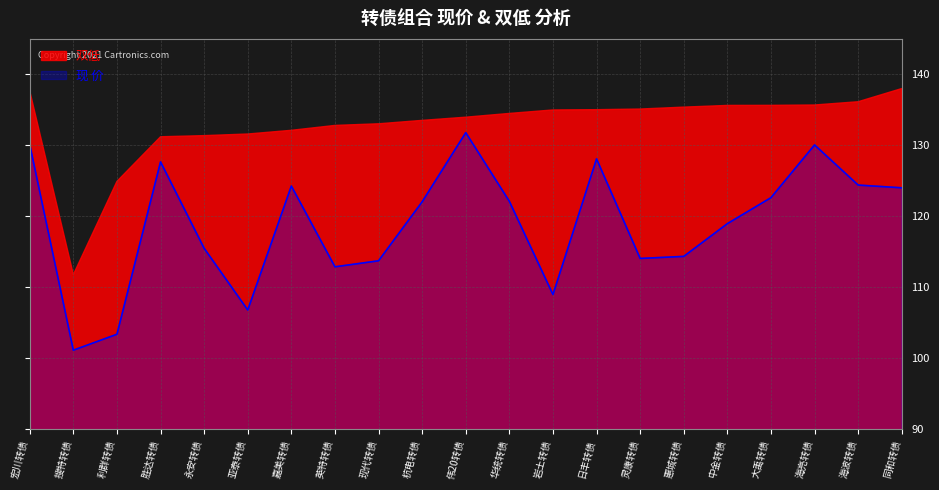

What position from the right is 大禹转债?

4